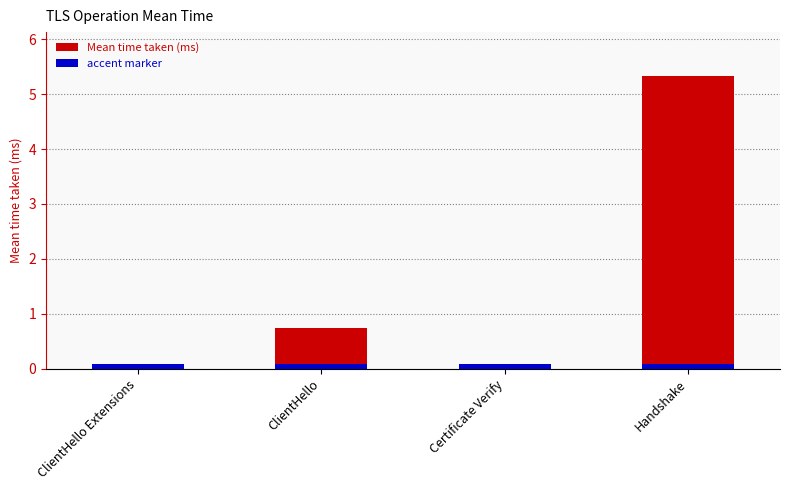

At which category is the sum across all series the highest?

Handshake